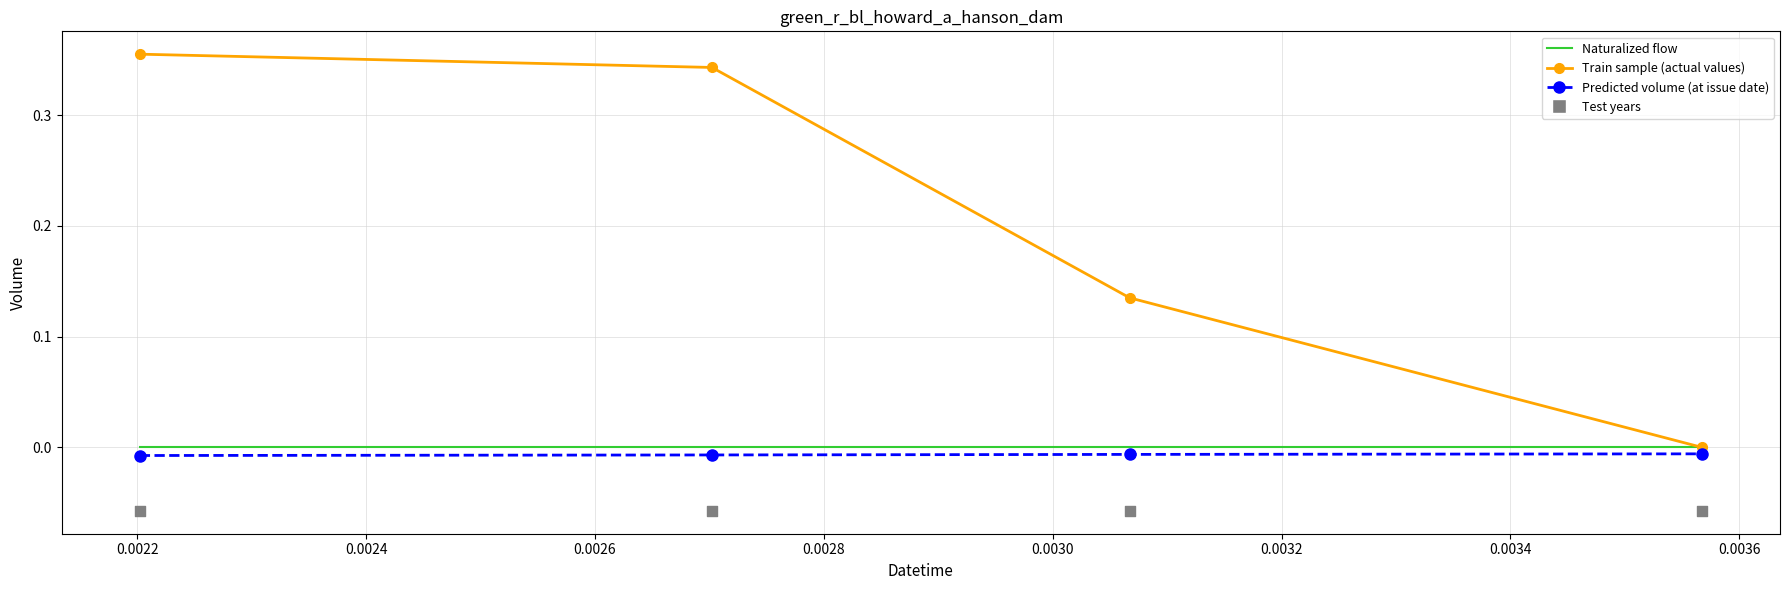

At how many categories does at least one series exceed 0?

3